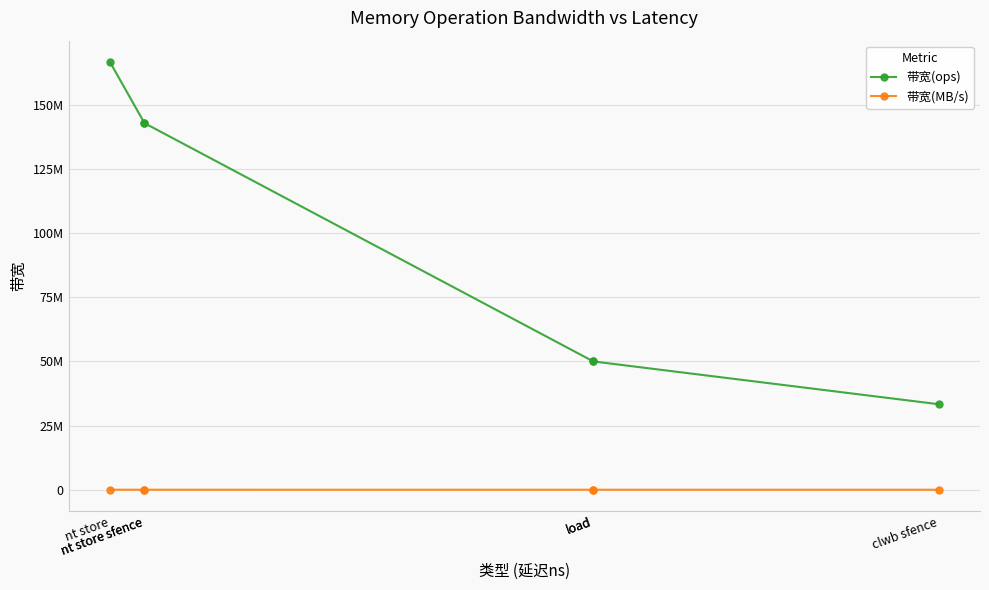

True or false: 带宽(MB/s) and 带宽(ops) intersect in this chart.

False